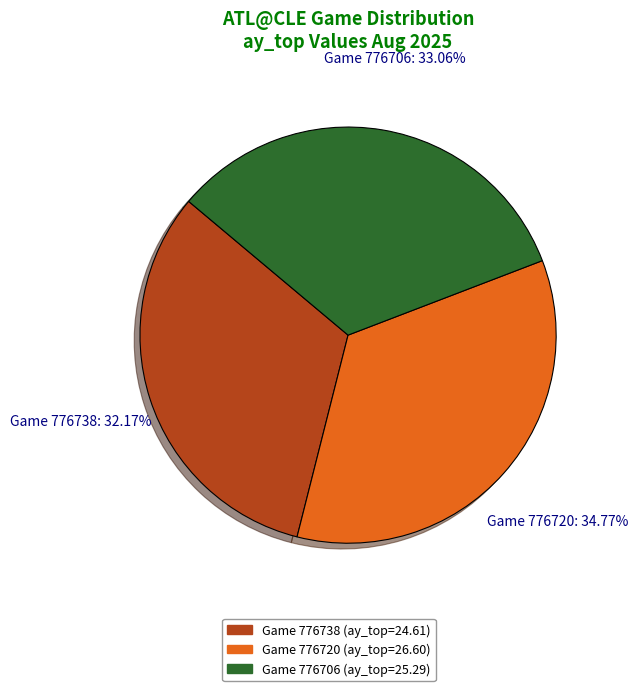

Which category has the biggest portion of the pie?

Game 776720